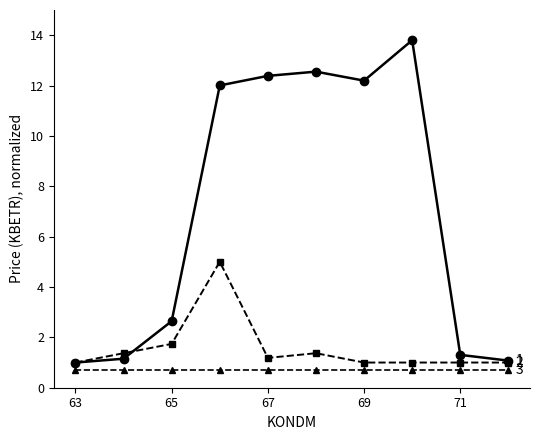

What is the minimum value shown in the chart?

0.7